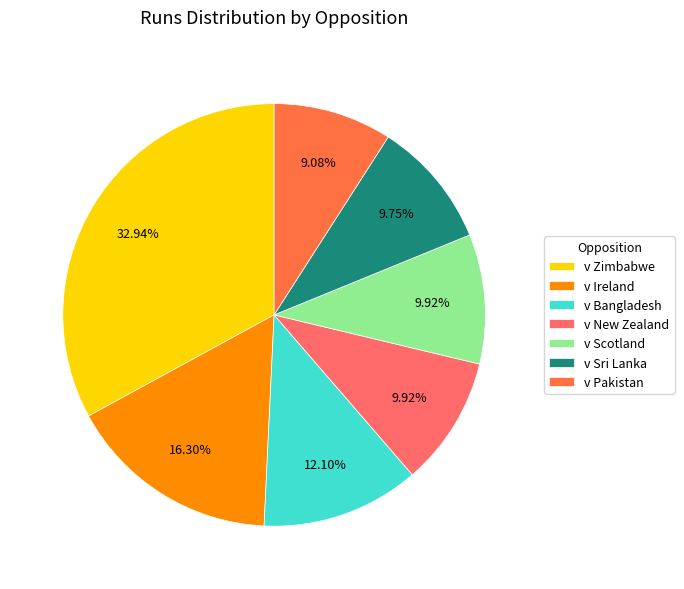

How many slices are in this pie chart?

7